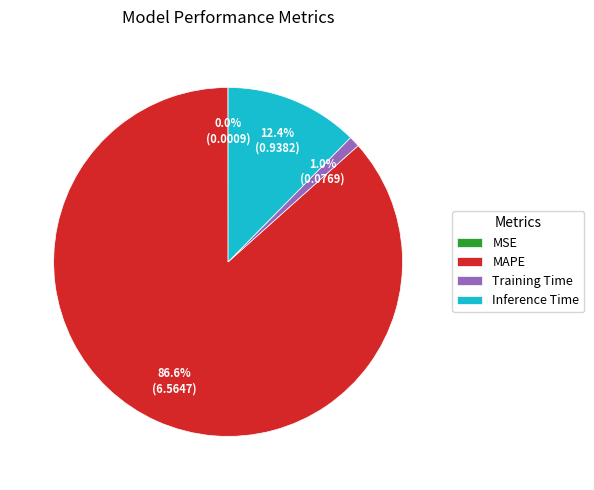

What percentage is NOT represented by MAPE?

13.4%